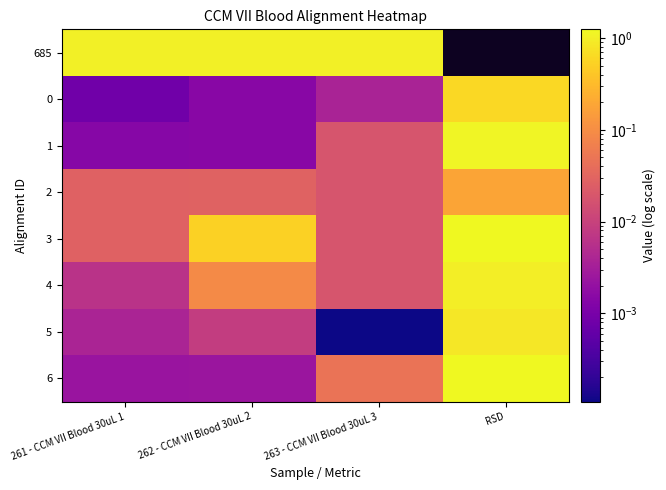

What is the total value across all series at 261 - CCM VII Blood 30uL 1?

1.1